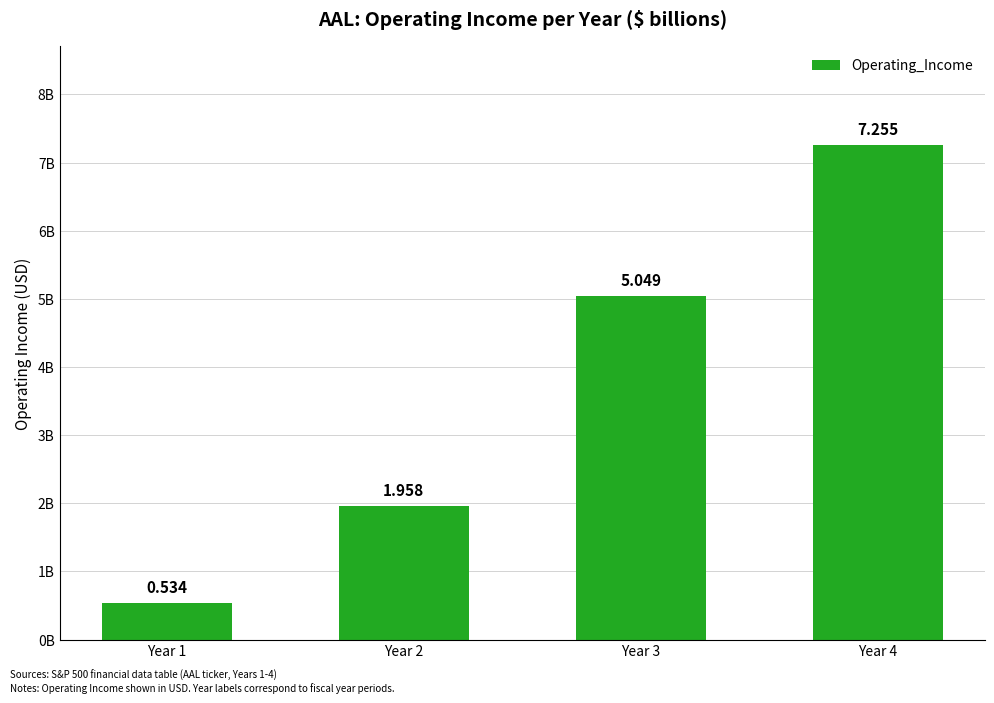

Rank the categories by value from highest to lowest.

Year 4, Year 3, Year 2, Year 1